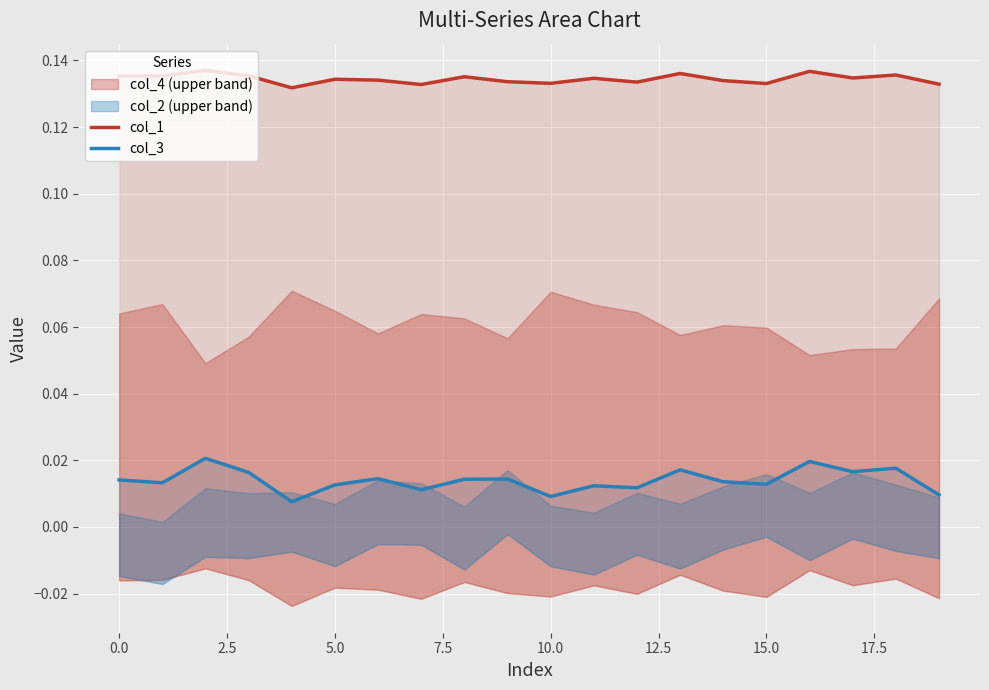

True or false: col_3 and col_1 intersect in this chart.

False